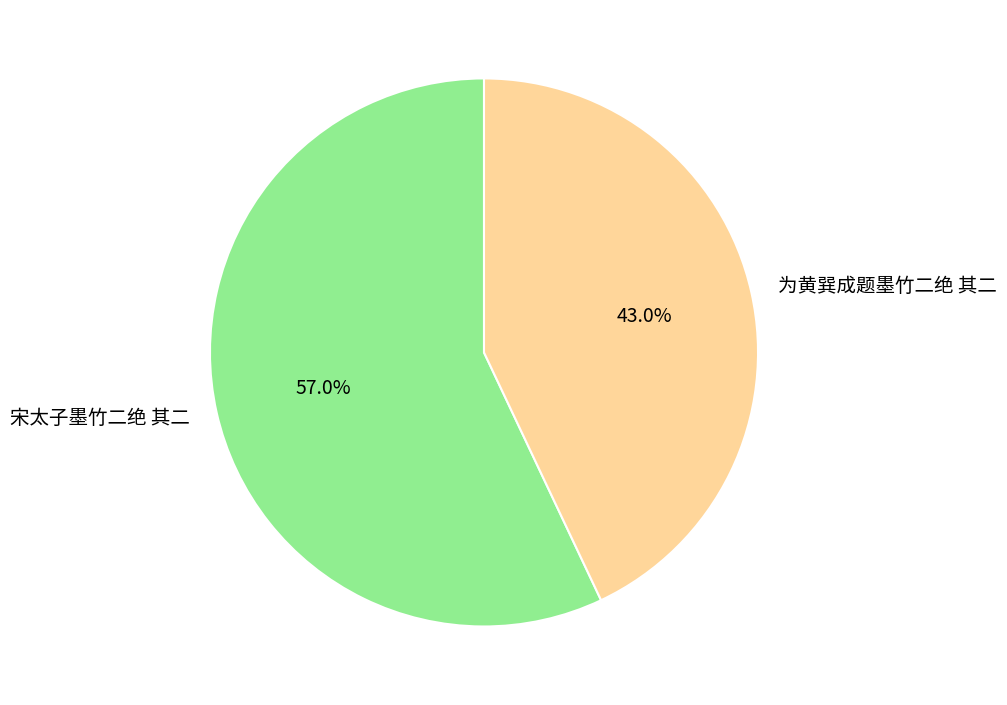

Rank the categories by value from lowest to highest.

为黄巽成题墨竹二绝 其二, 宋太子墨竹二绝 其二